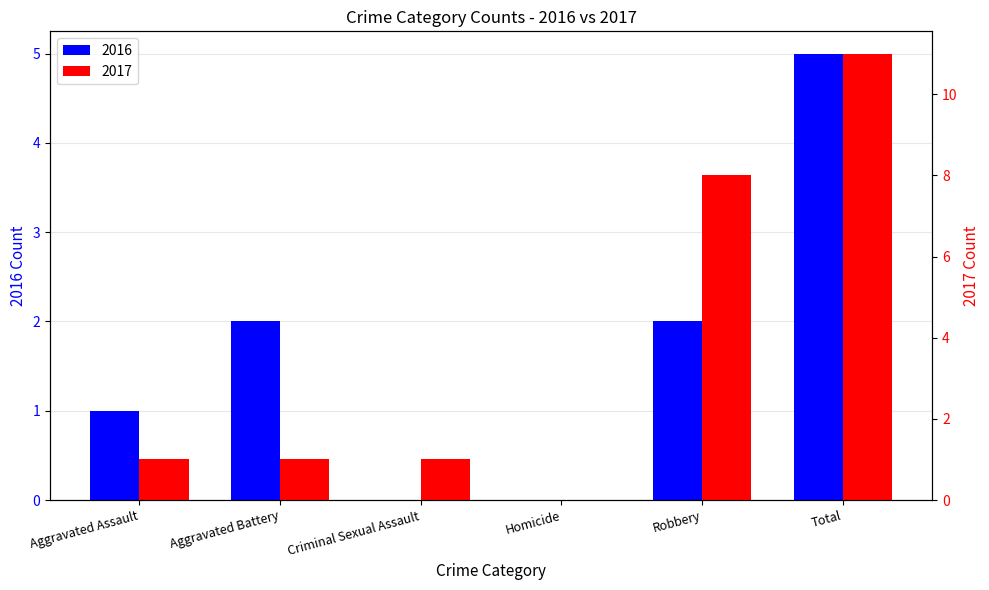

At Total, list the series in order from largest to smallest.

2017, 2016